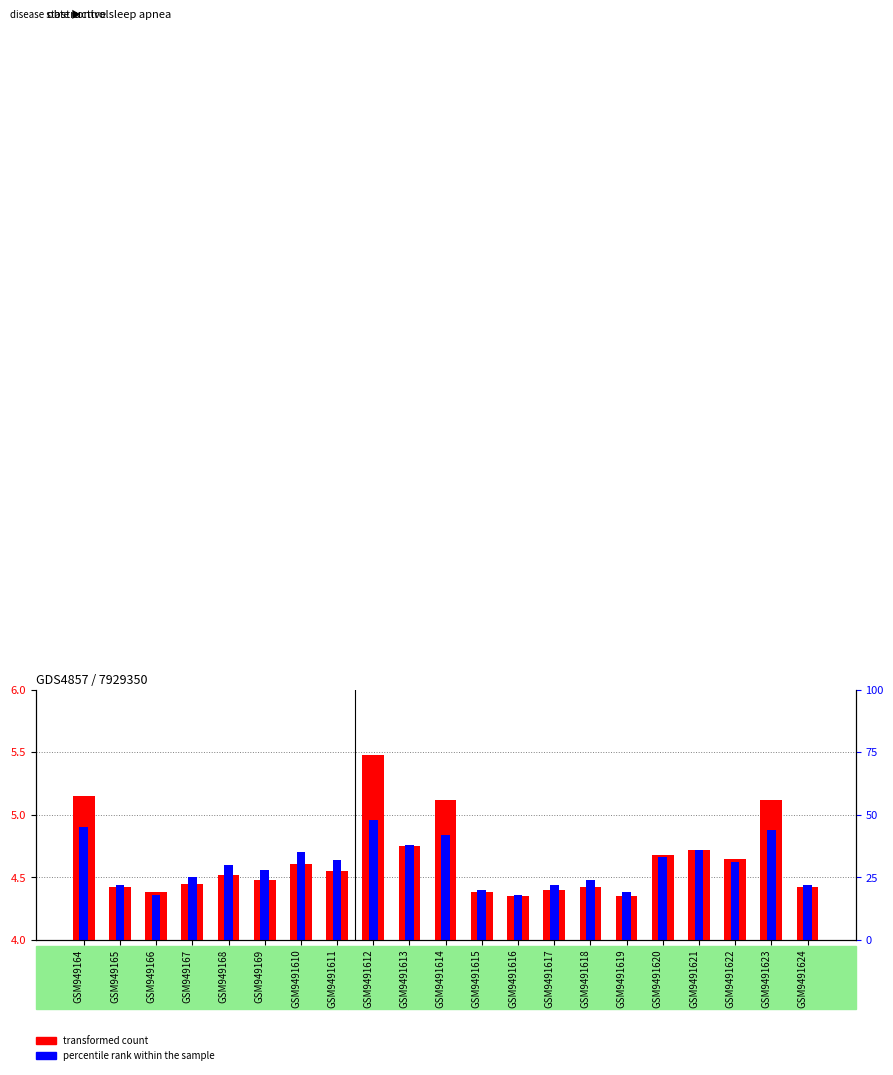

Rank the series at GSM9491611 from highest to lowest value.

percentile rank within the sample, transformed count